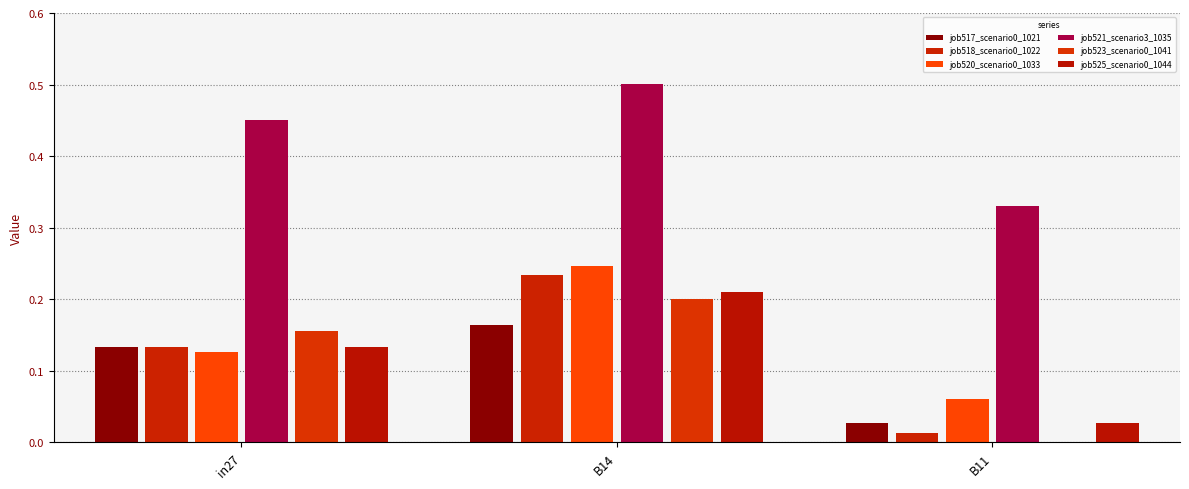

Where is job521_scenario3_1035 nearest to the value 0?

B11